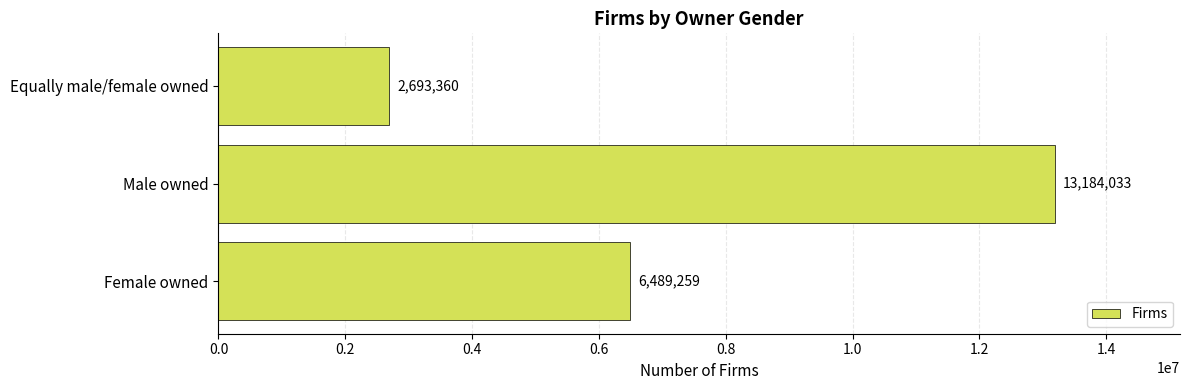

Is it true that the value at Male owned is 4387352?

False